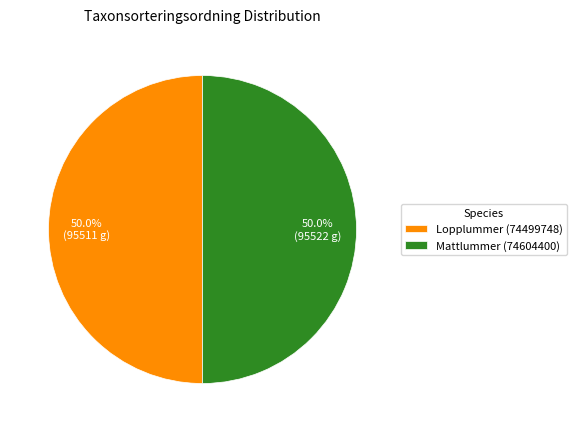

How much of the chart is everything except Lopplummer (74499748)?

50.0%